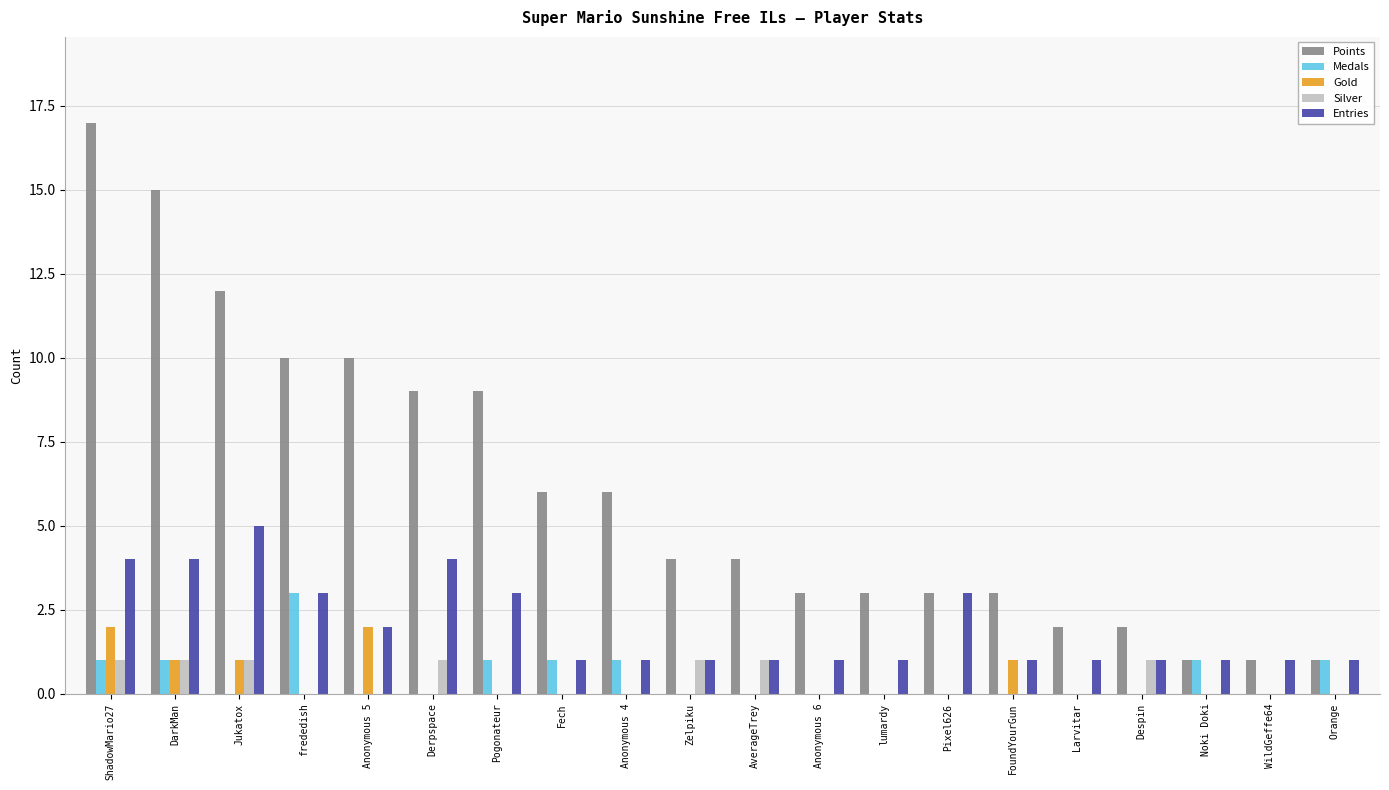

Reading right to left, transcribe all the data shown in this chart.

Points: 1	1	1	2	2	3	3	3	3	4	4	6	6	9	9	10	10	12	15	17
Medals: 1	0	1	0	0	0	0	0	0	0	0	1	1	1	0	0	3	0	1	1
Gold: 0	0	0	0	0	1	0	0	0	0	0	0	0	0	0	2	0	1	1	2
Silver: 0	0	0	1	0	0	0	0	0	1	1	0	0	0	1	0	0	1	1	1
Entries: 1	1	1	1	1	1	3	1	1	1	1	1	1	3	4	2	3	5	4	4